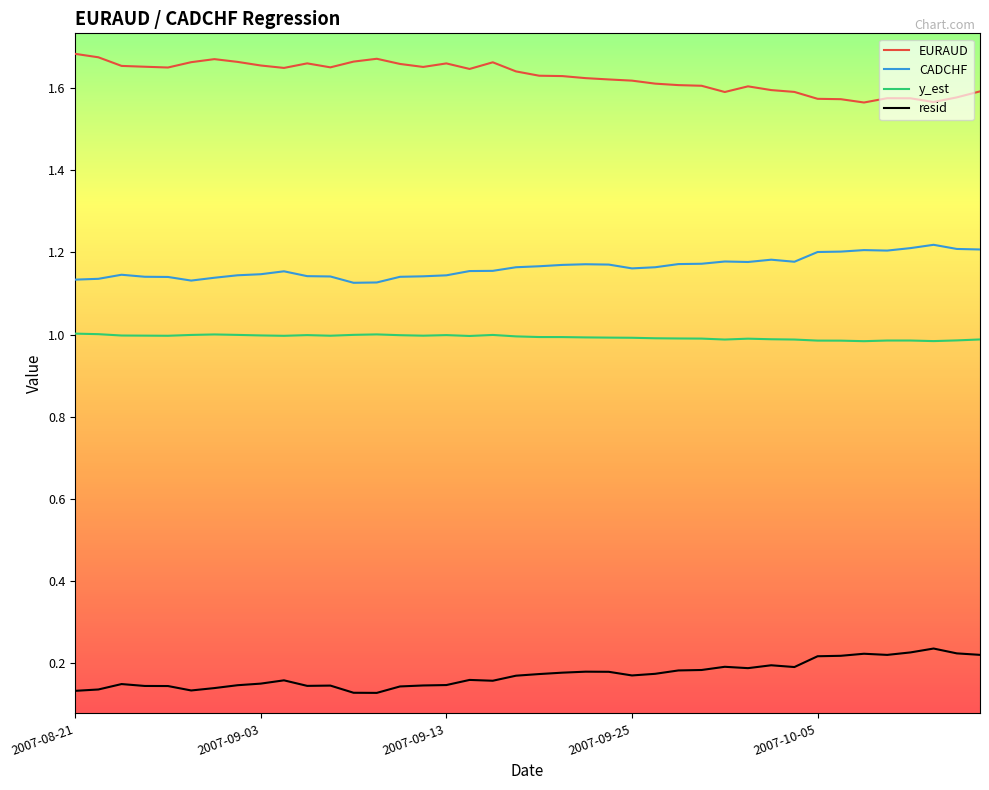

True or false: y_est and EURAUD intersect in this chart.

False